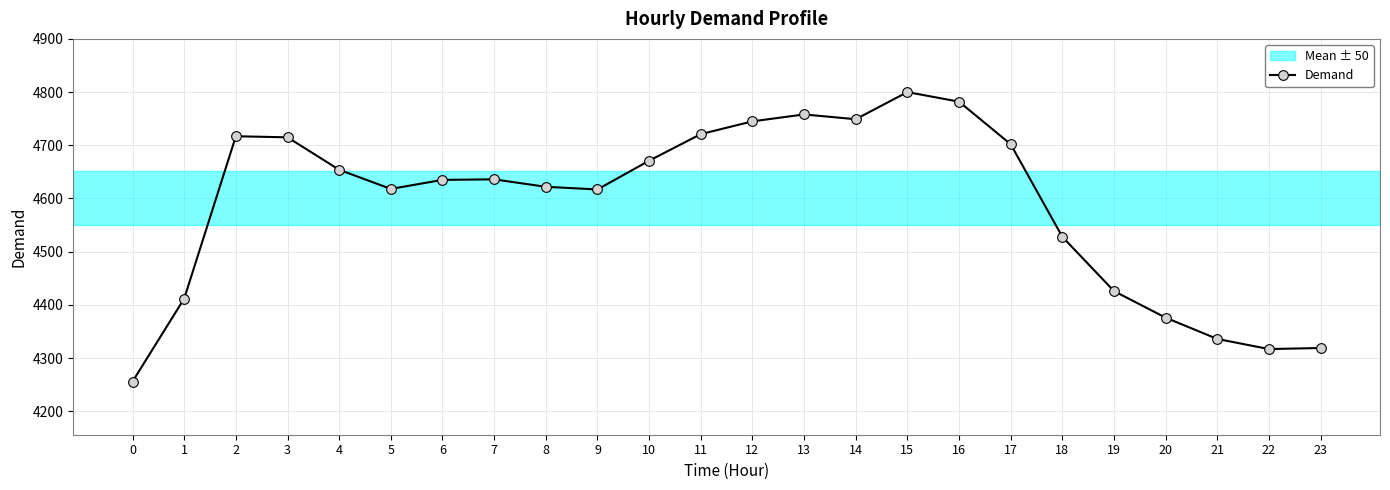

Between 18 and 7, which is larger?

7